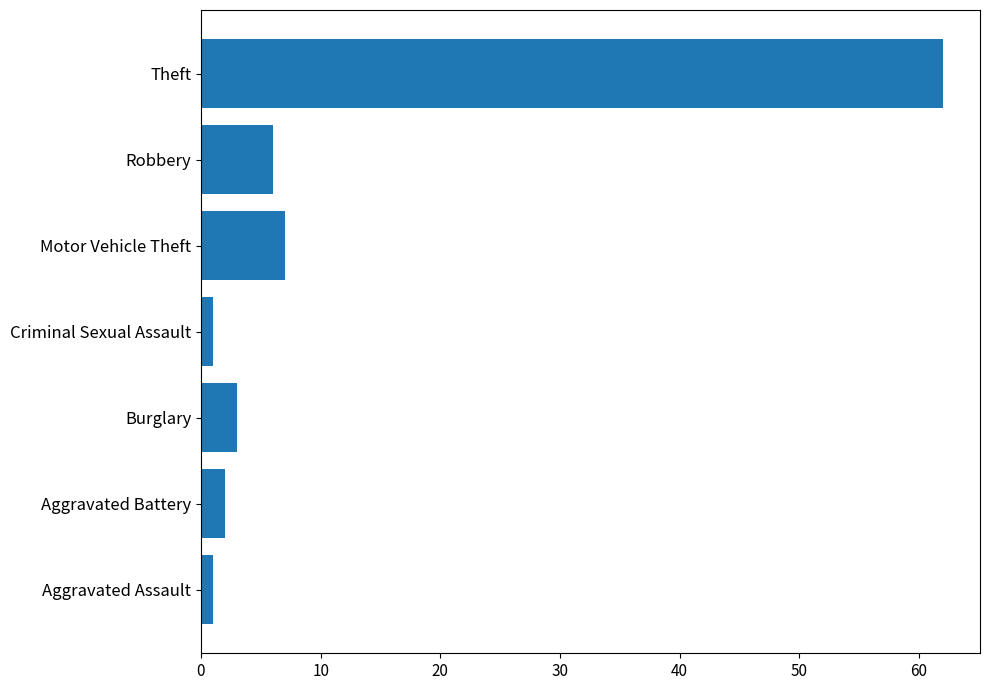

Which has a higher value, Motor Vehicle Theft or Theft?

Theft